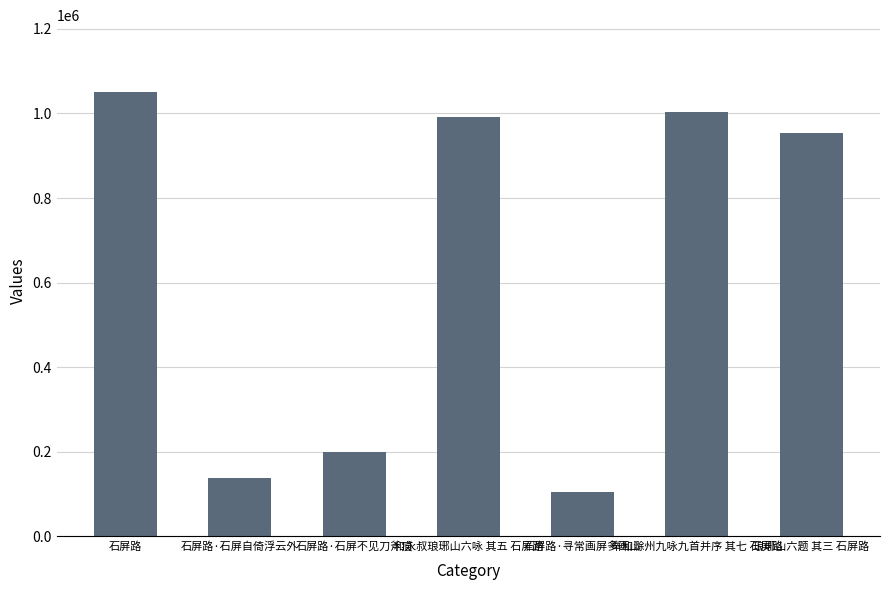

True or false: the data shows 1558878 at 石屏路.

False